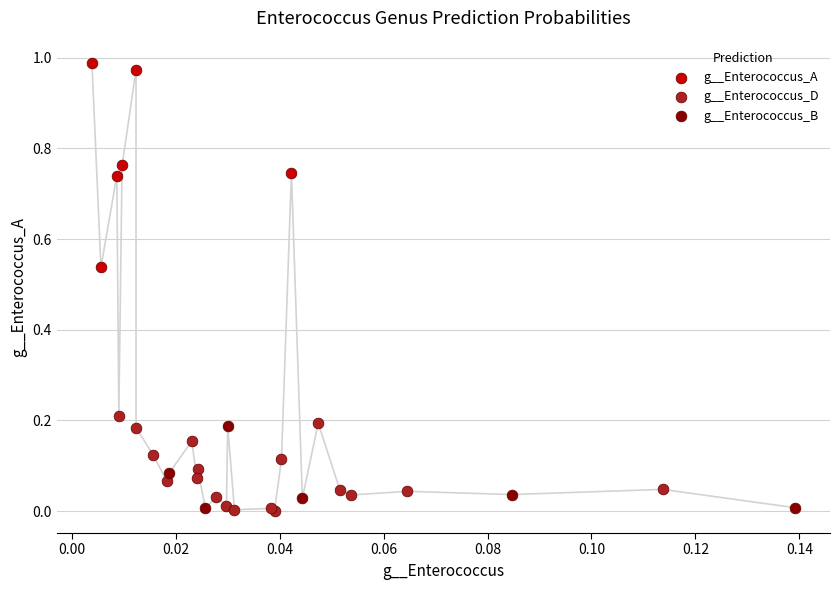

Which series reaches the maximum Y coordinate?

g__Enterococcus_A